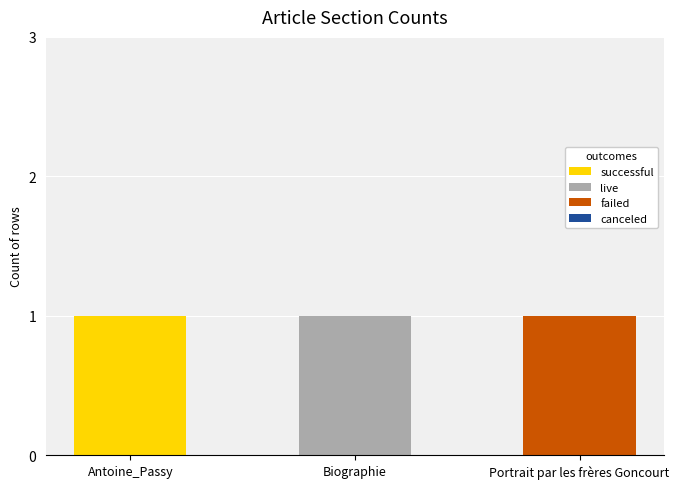

True or false: successful has a value of -1 at Portrait par les frères Goncourt.

False